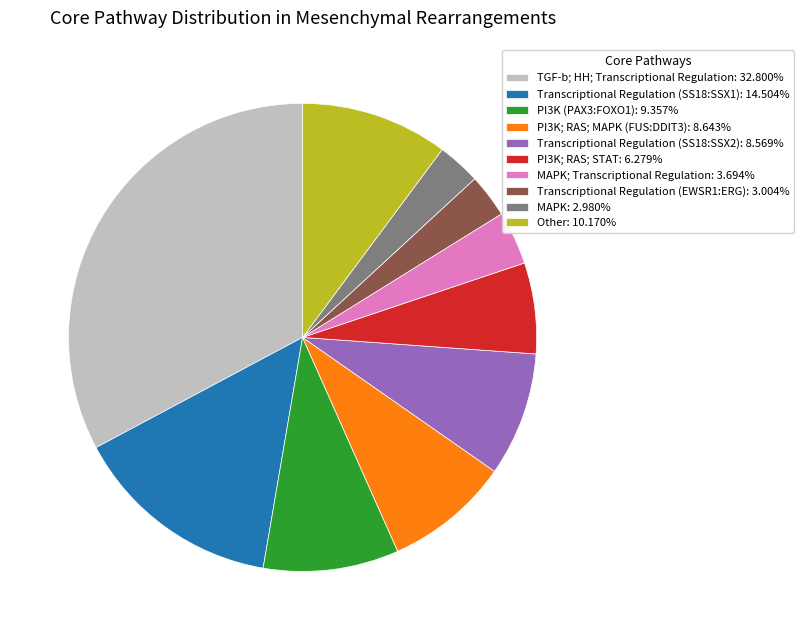

Is there any slice that represents more than half of the pie?

No